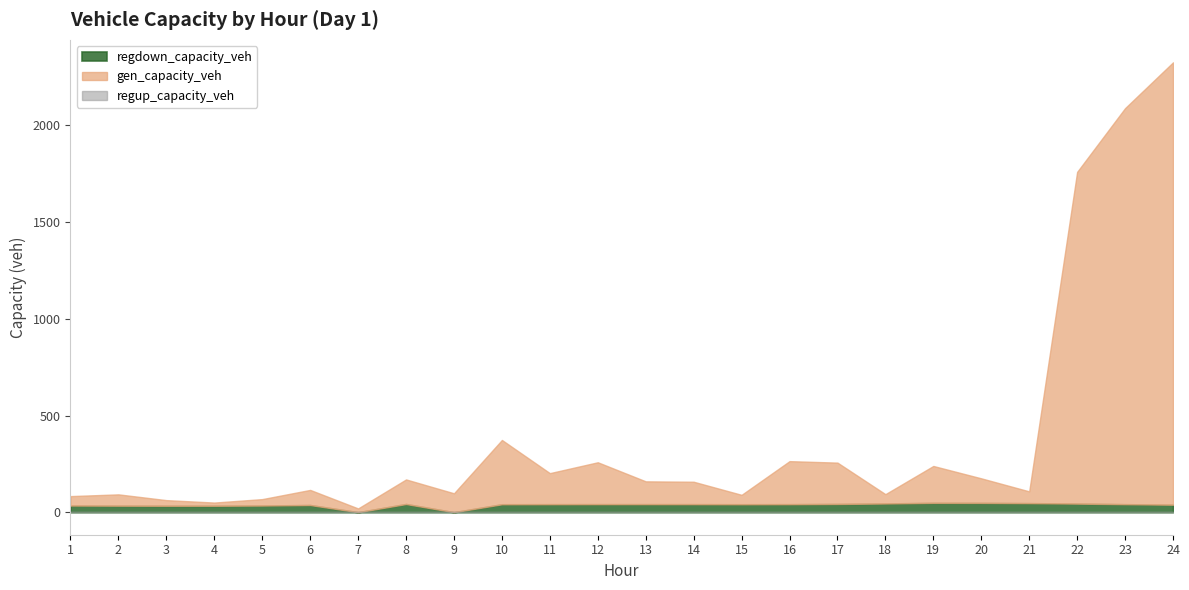

How many lines are shown in the chart?

3